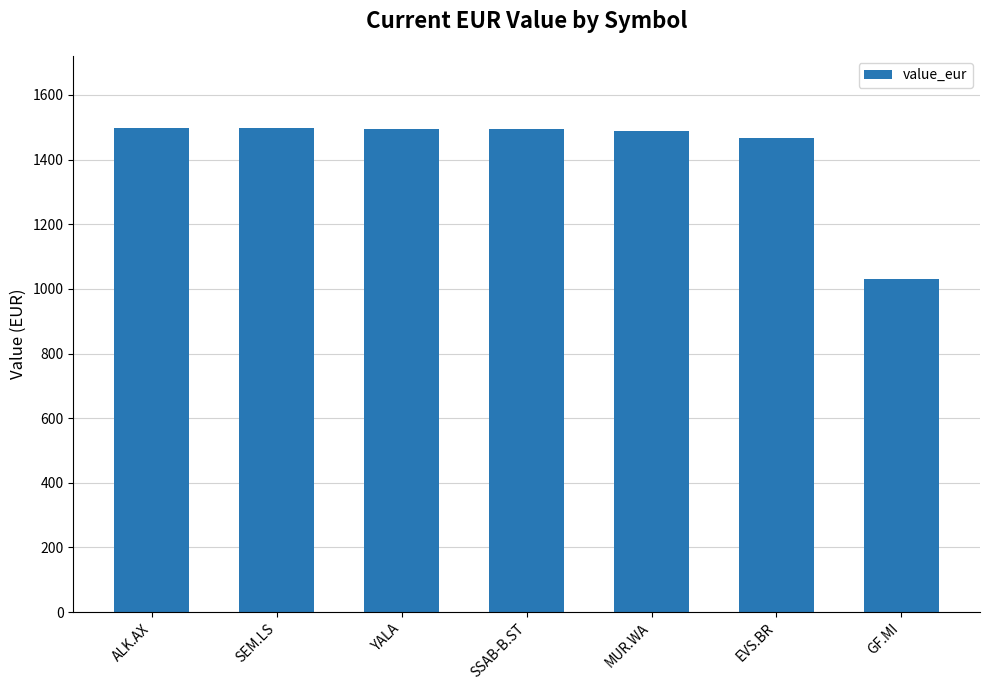

At which label does the data first exceed 1494?

ALK.AX